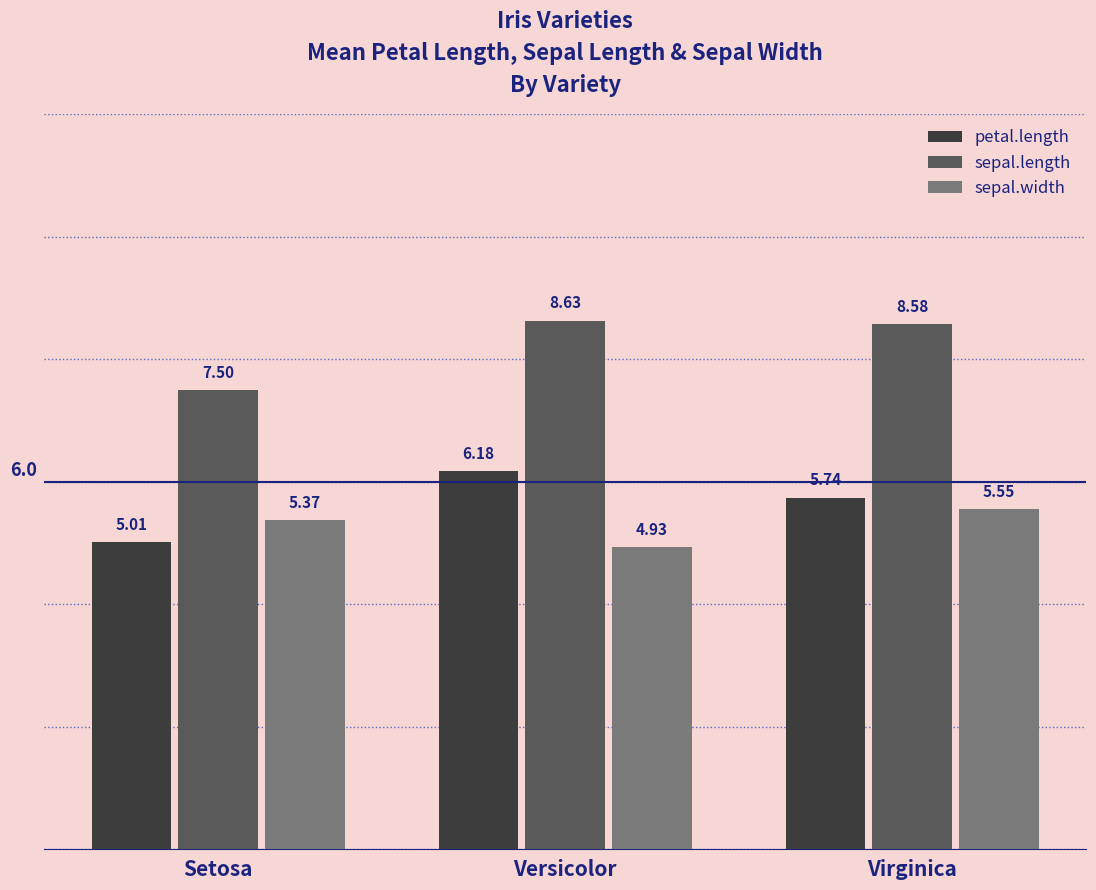

Where is sepal.length nearest to the value 8?

Setosa